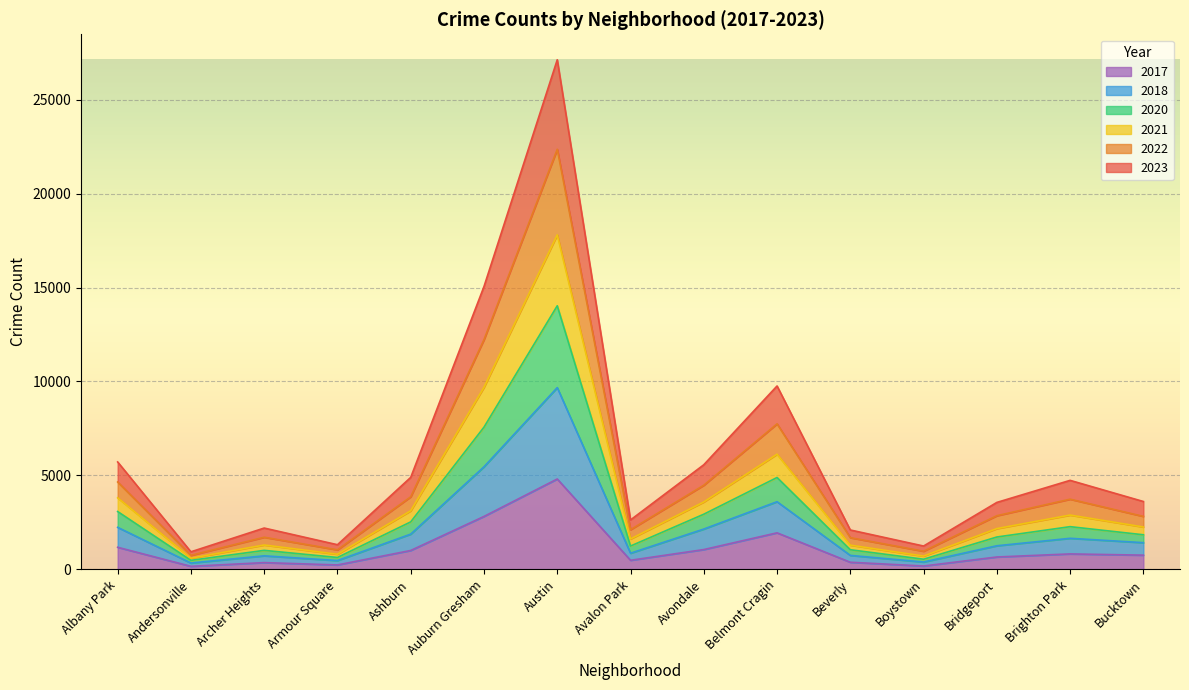

At which category is the sum across all series the highest?

Austin